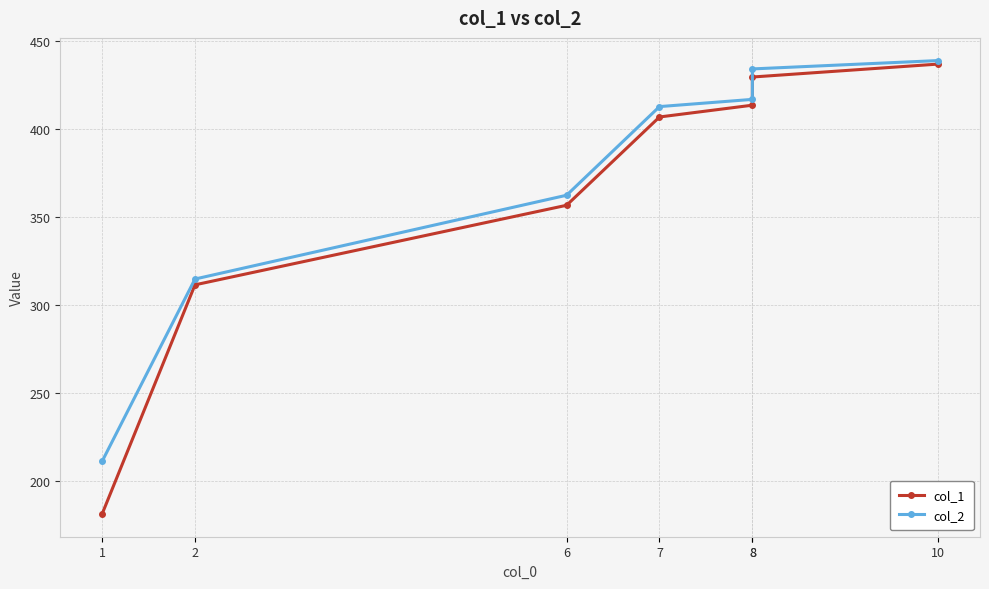

How many data points in col_1 are less than 407?

3